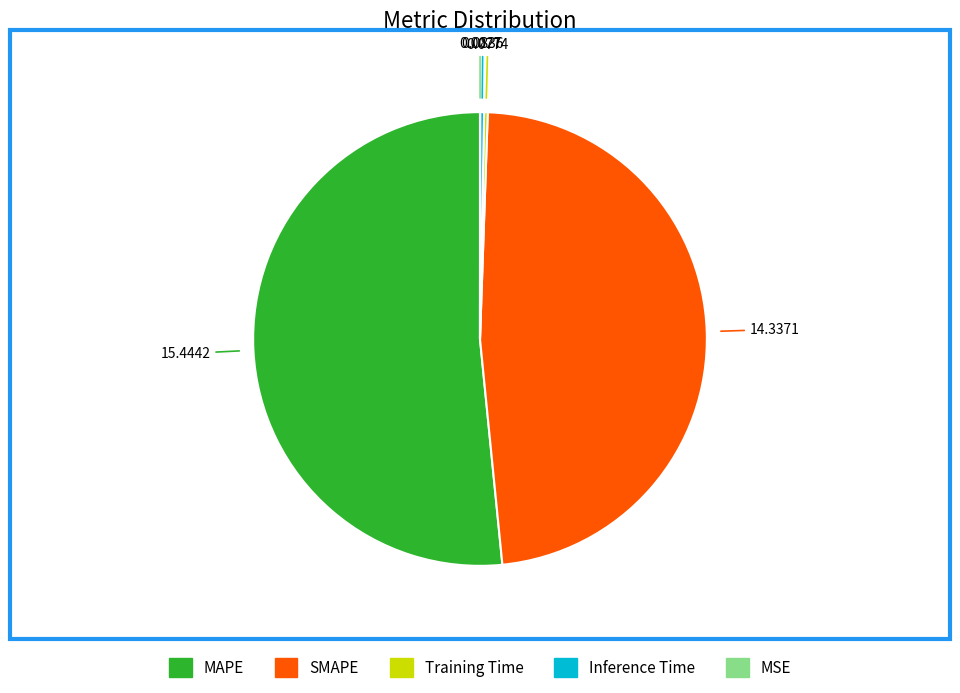

The SMAPE slice represents 48% of the pie. True or false?

True